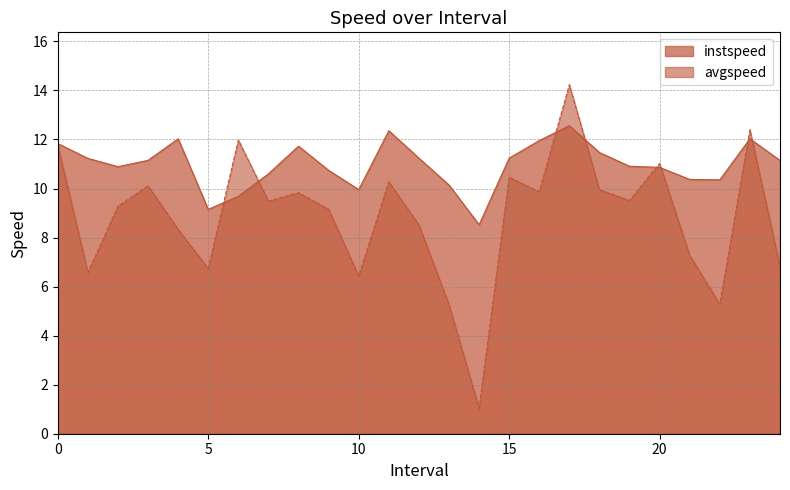

What position from the right is 4.0?

21